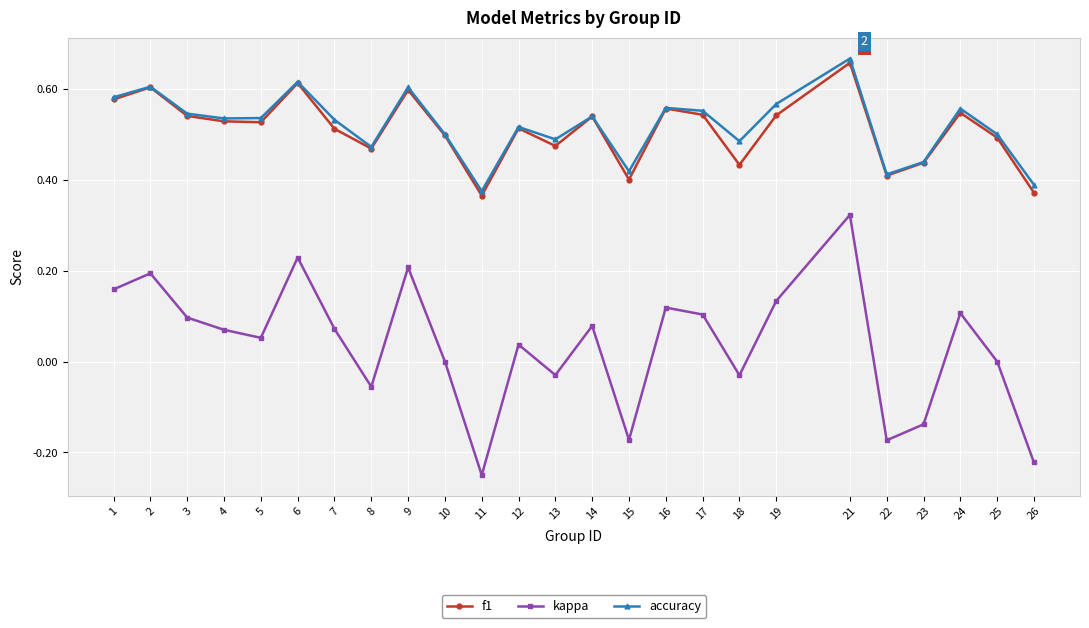

At which category is the sum across all series the highest?

21